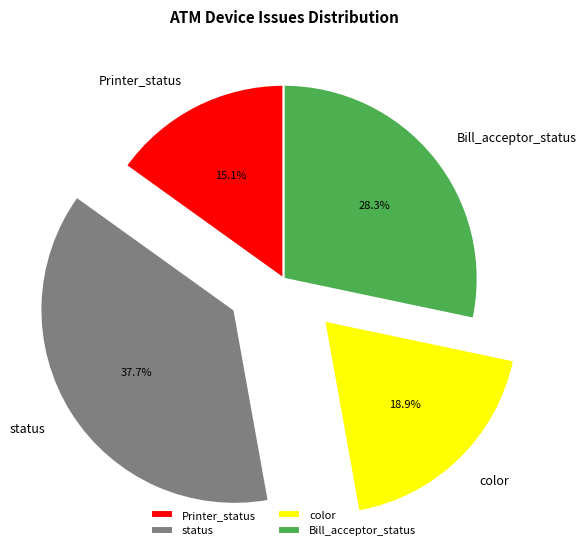

What is the smallest slice in the pie chart?

Printer_status